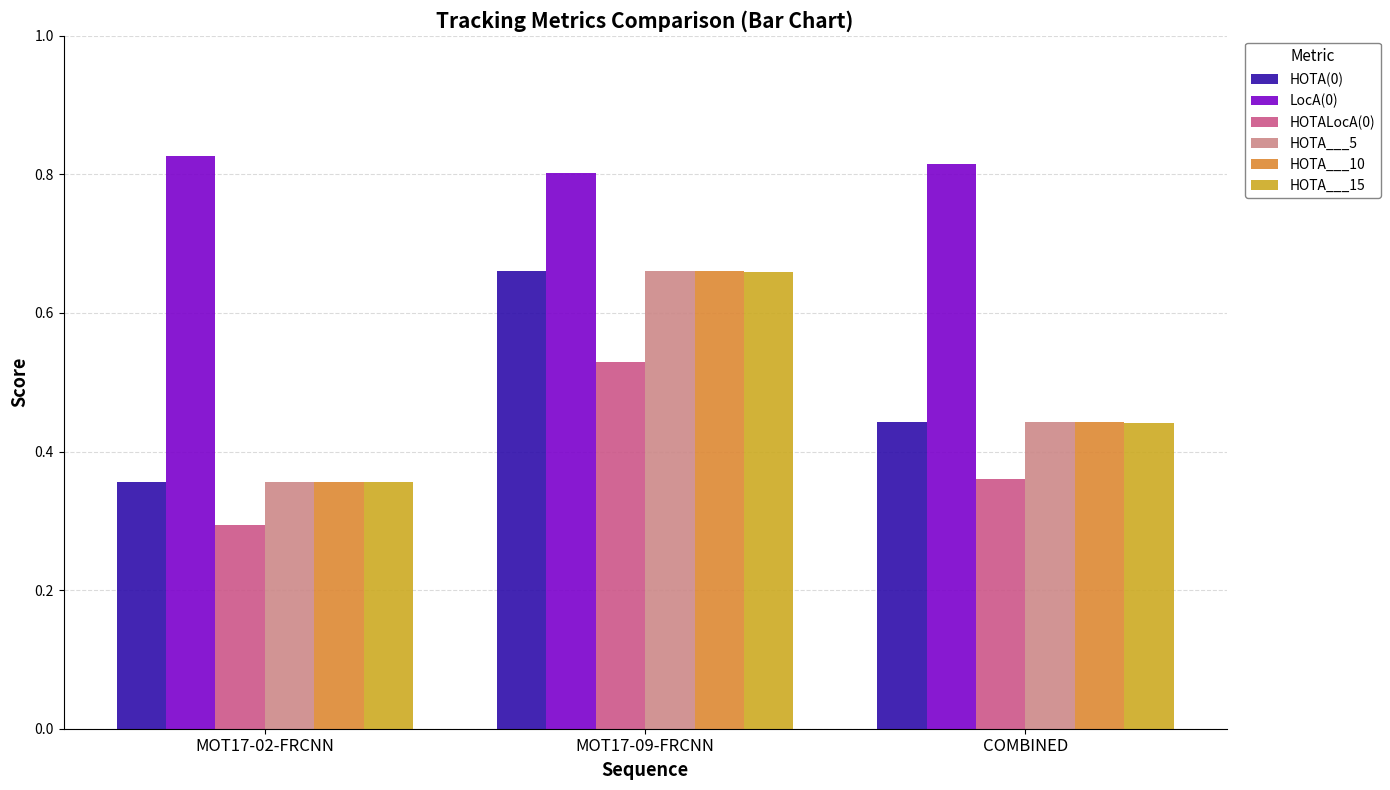

At which label is HOTA___15 closest to 0?

MOT17-02-FRCNN